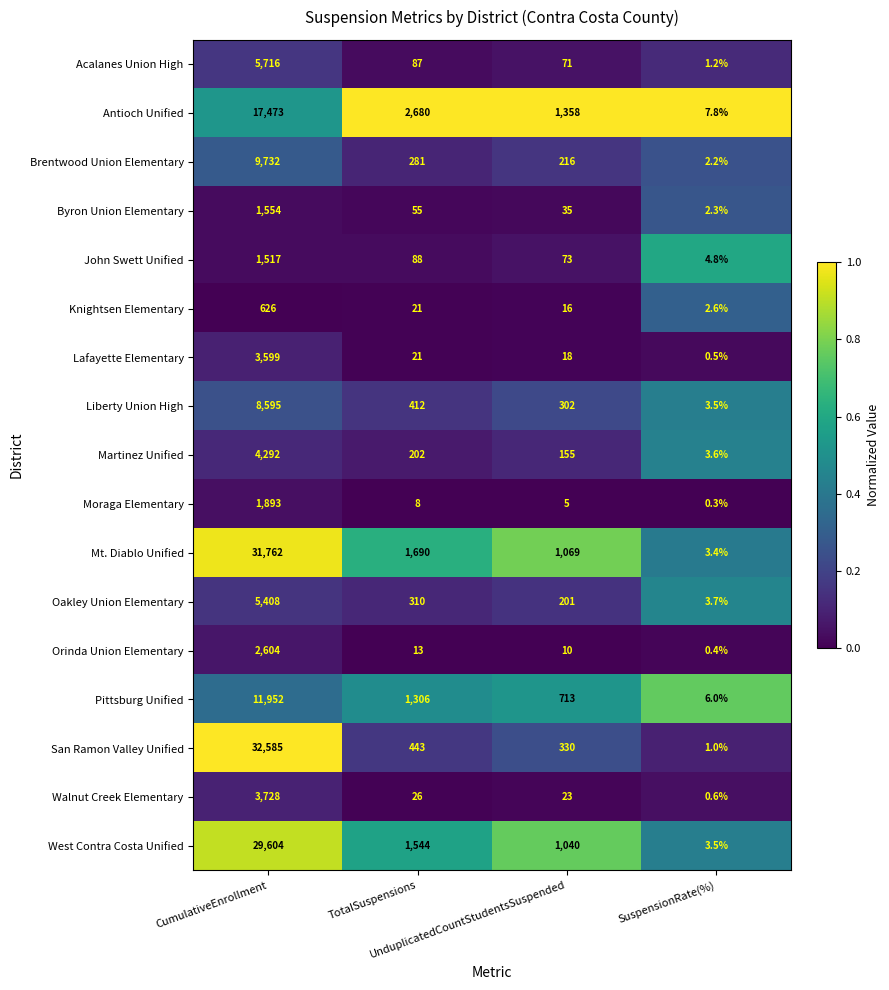

Which series has the largest range (max minus min)?

San Ramon Valley Unified